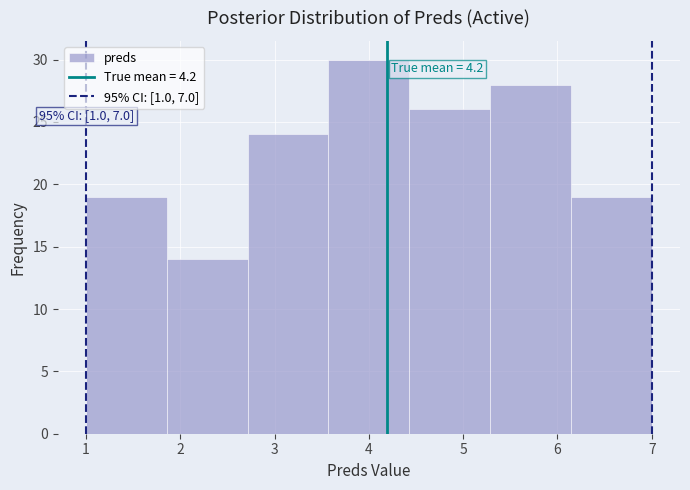

Over which range of the x-axis is the bar tallest?

3.6 to 4.4